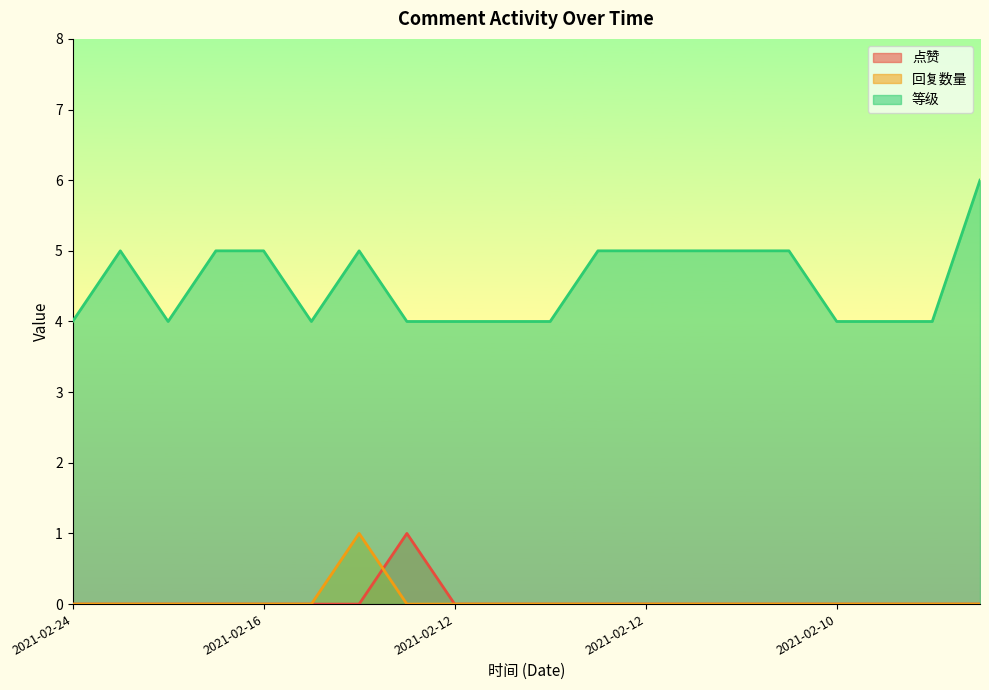

At which label is 回复数量 closest to 0?

2021-02-24